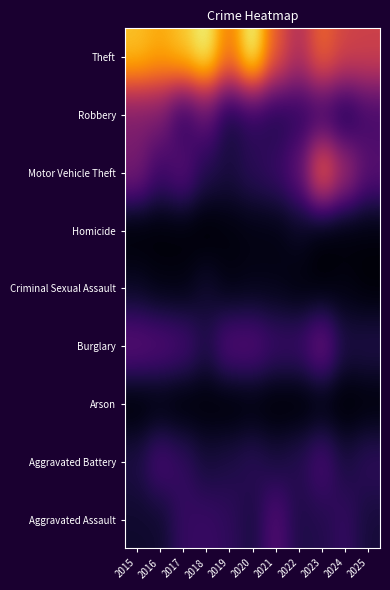

Which has a higher value, 2021 or 2016?

2021